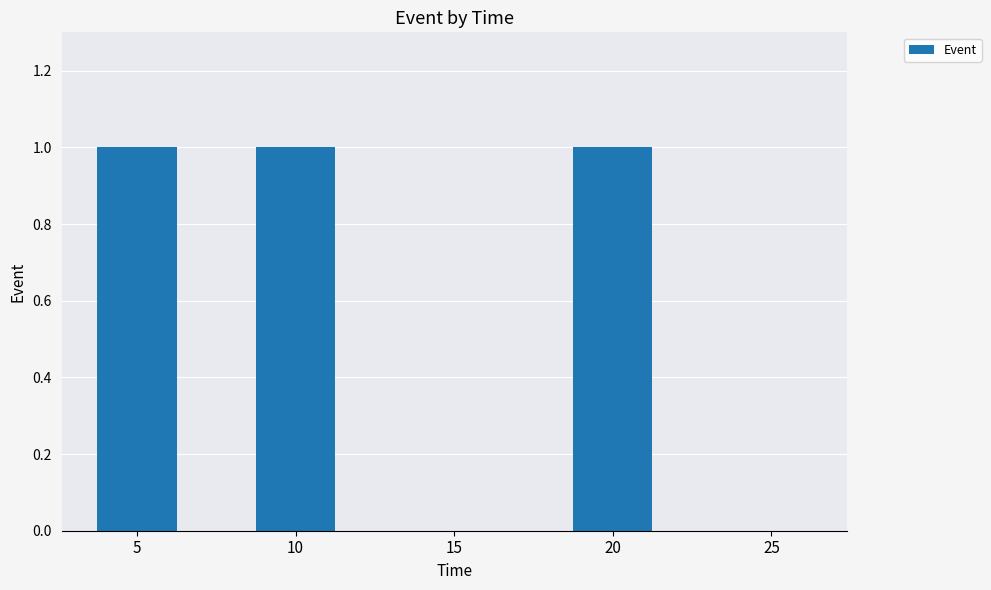

The chart shows a value of 0 at 15. True or false?

True